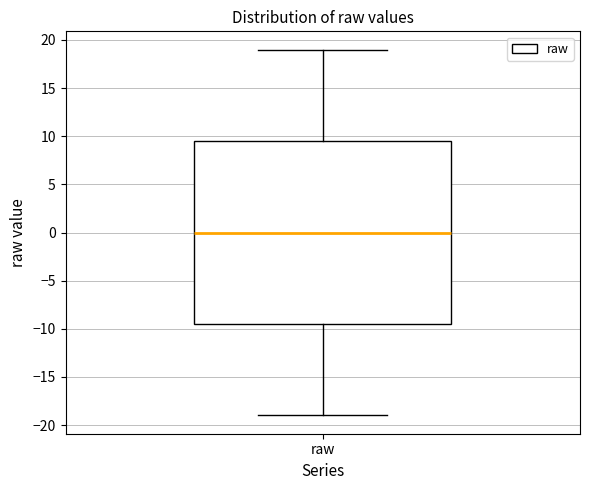

Where does the median line of the box for raw sit on the y-axis? The values are not printed on the chart, so give them approximately, as read against the axis.

0.0